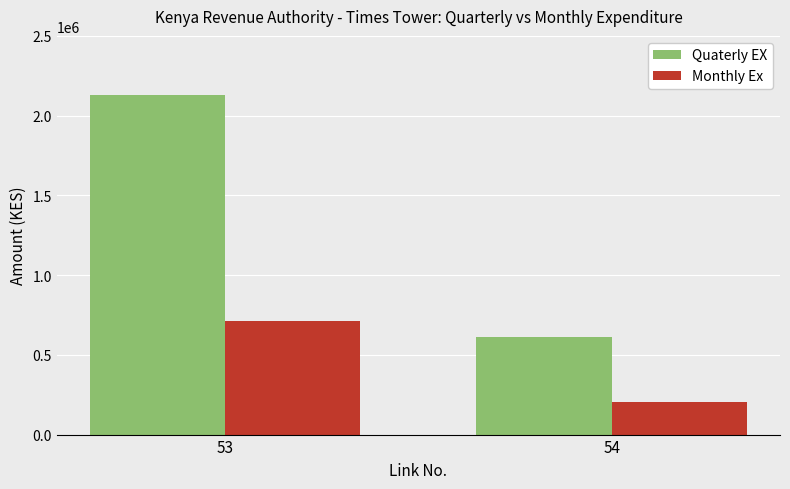

The value of Monthly Ex at 54 is 204786.7. True or false?

True